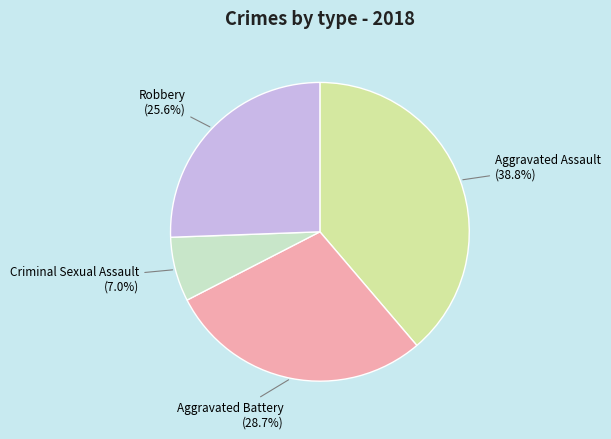

Do Robbery and Aggravated Battery together represent more than half of the pie?

Yes